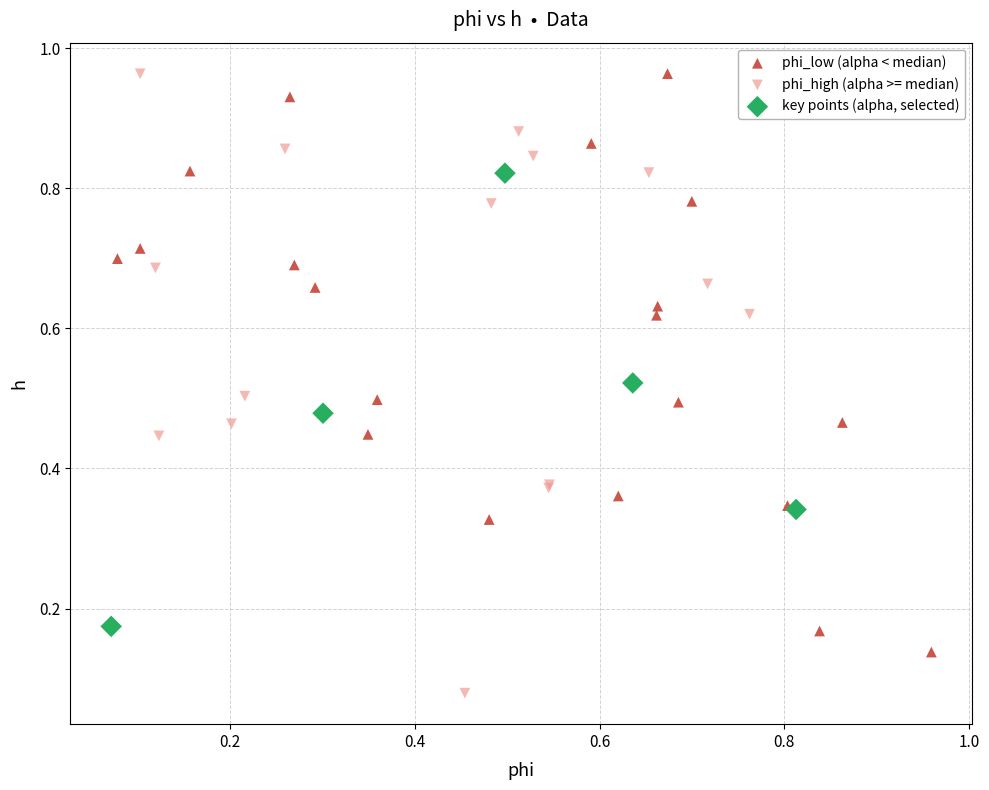

Which series has the largest Y range (max minus min)?

phi_high (alpha >= median)